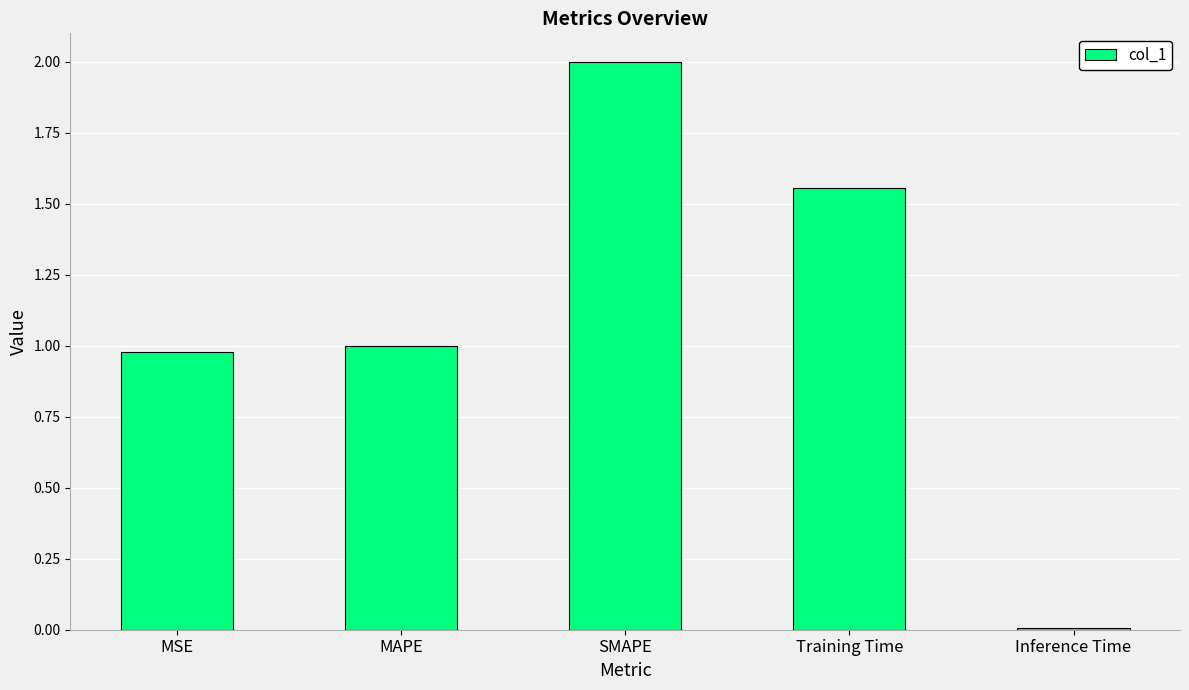

What is the label of the 1st bar from the left?

MSE